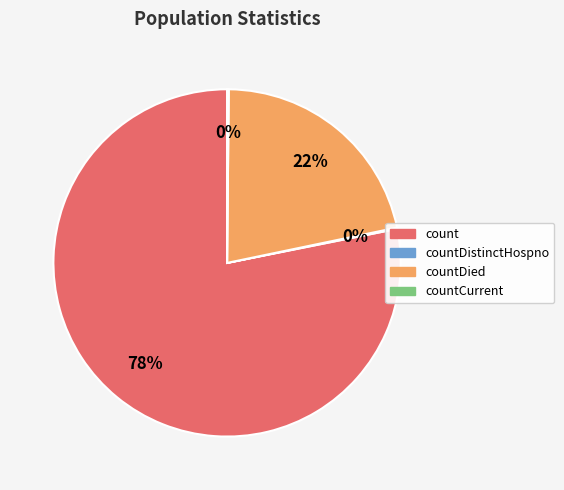

To the nearest percent, what is the difference between the largest and smallest slice percentages?

78%